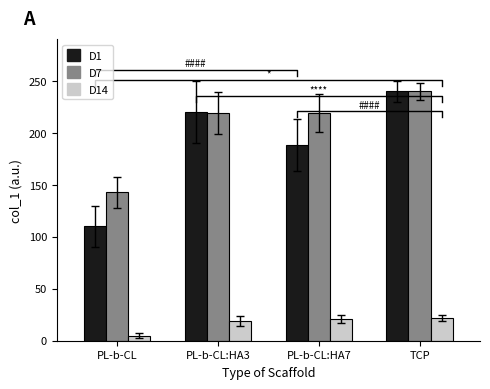

Are the bars grouped side by side (vs. stacked)?

Yes